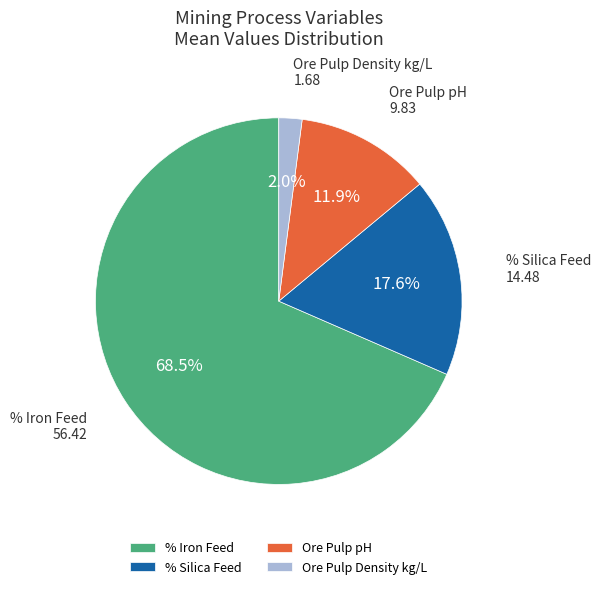

How many segments does this pie chart have?

4